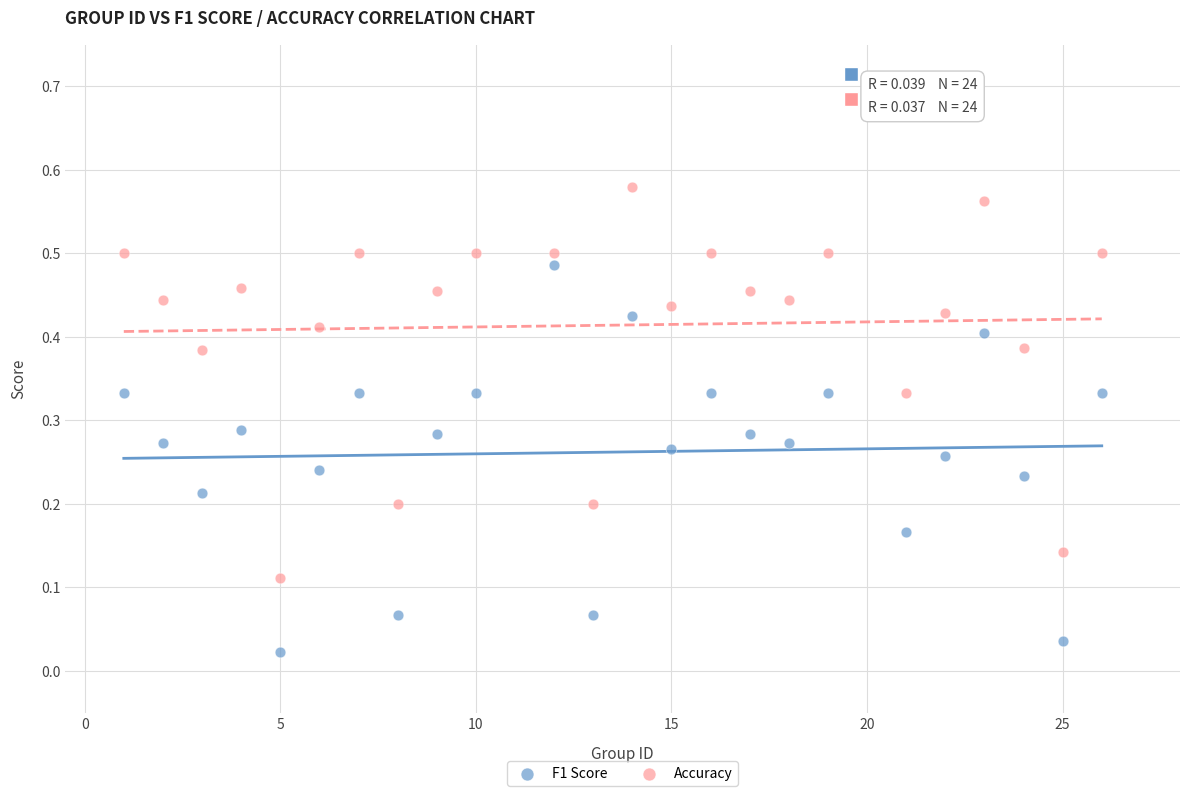

Across all data points, what is the range of X values (max minus min)?

25.0